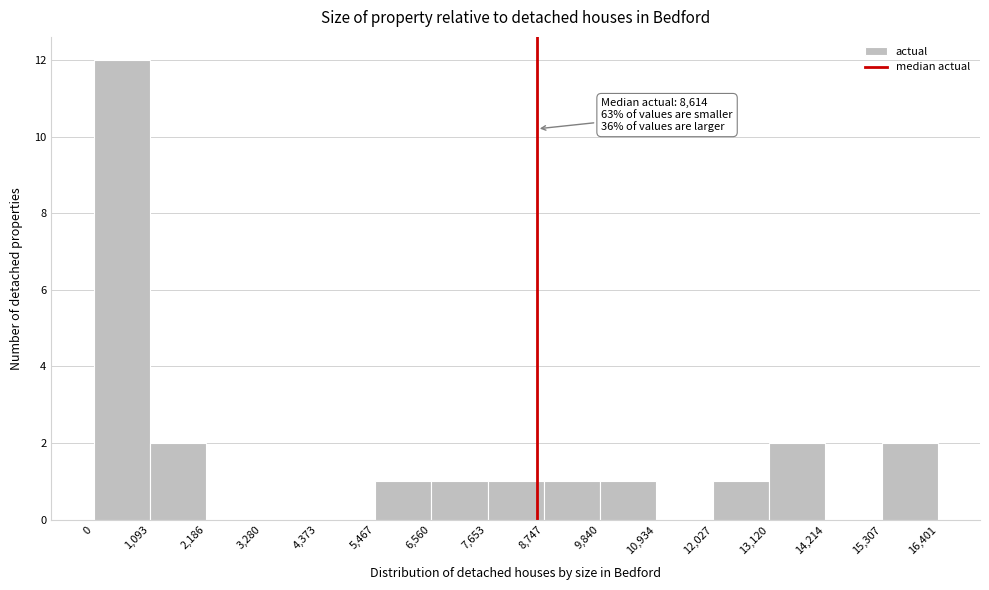

Over which range of the x-axis is the bar tallest?

0 to 1,093